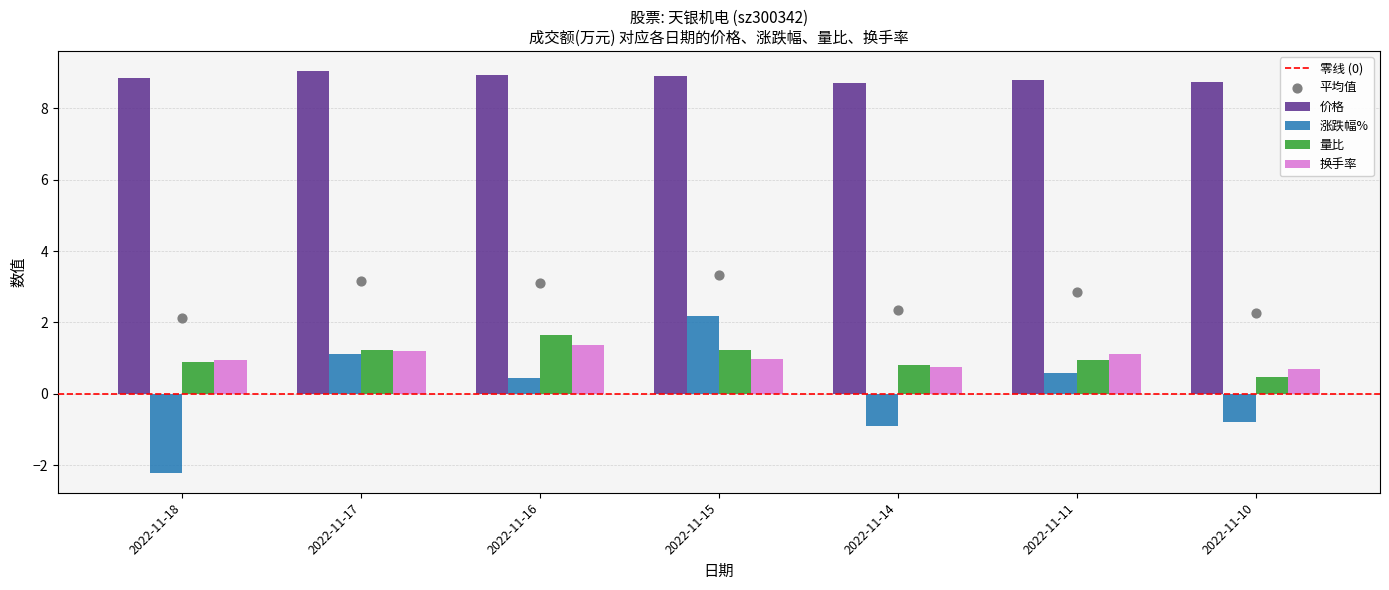

At which category is the sum across all series the highest?

2022-11-15